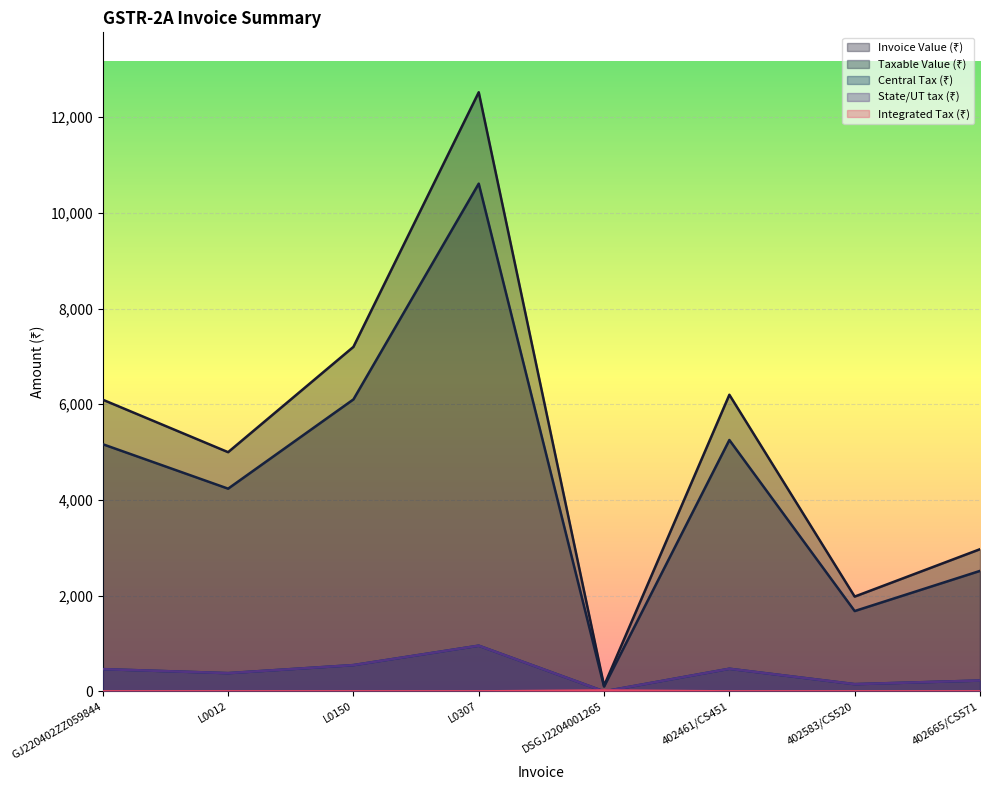

What are all the series names shown in the legend?

Invoice Value (₹), Taxable Value (₹), Central Tax (₹), State/UT tax (₹), Integrated Tax (₹)